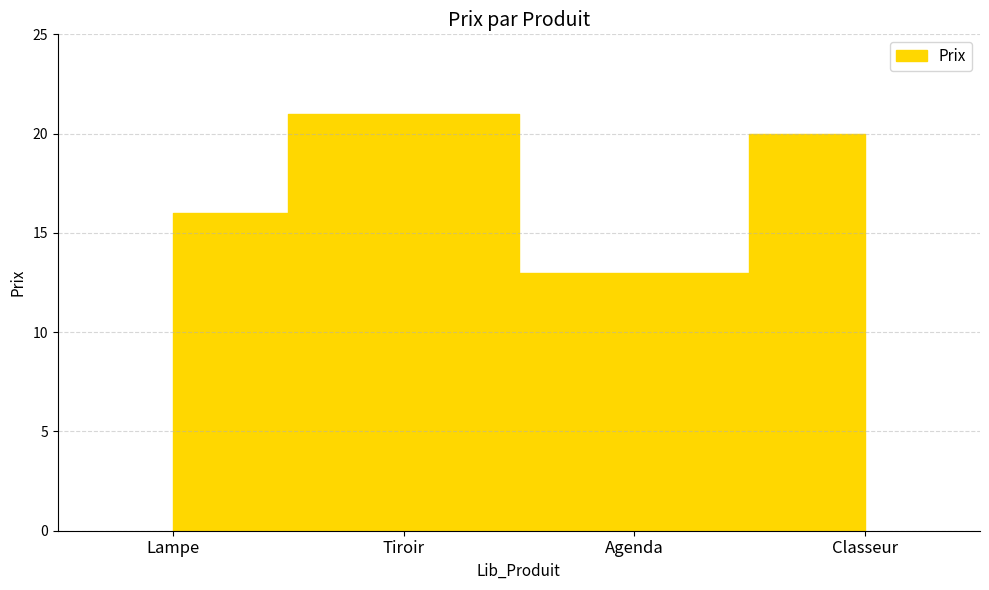

What is the sum of all values?

70